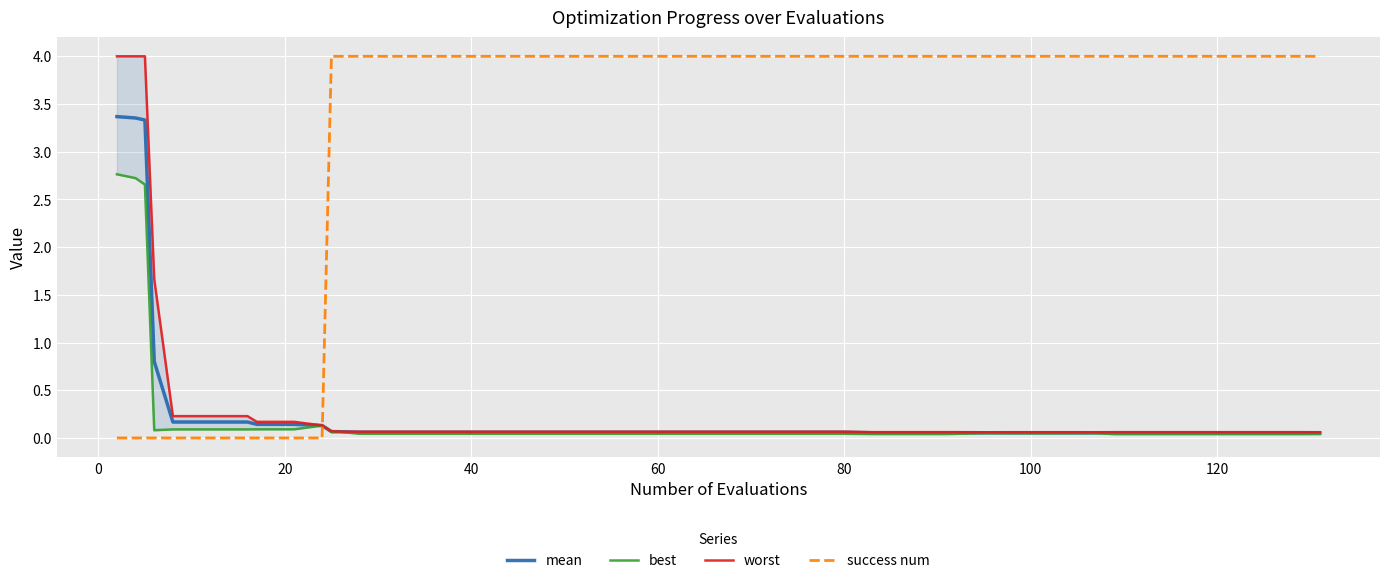

Reading left to right, list all the values displayed in this chart.

mean: 3.4	3.4	3.3	0.8	0.2	0.2	0.2	0.1	0.1	0.1	0.1	0.1	0.1	0.1	0.1	0.1	0.1	0.1	0.1	0.1	0.1	0.1	0.1	0.1	0.1	0.1	0.1	0.1	0.1	0.1	0.1	0.1	0.1	0.1	0.1	0.1	0.1	0.1	0.1	0.1
best: 2.8	2.7	2.7	0.1	0.1	0.1	0.1	0.1	0.1	0.1	0.1	0.1	0.0	0.0	0.0	0.0	0.0	0.0	0.0	0.0	0.0	0.0	0.0	0.0	0.0	0.0	0.0	0.0	0.0	0.0	0.0	0.0	0.0	0.0	0.0	0.0	0.0	0.0	0.0	0.0
worst: 4.0	4.0	4.0	1.7	0.2	0.2	0.2	0.2	0.2	0.1	0.1	0.1	0.1	0.1	0.1	0.1	0.1	0.1	0.1	0.1	0.1	0.1	0.1	0.1	0.1	0.1	0.1	0.1	0.1	0.1	0.1	0.1	0.1	0.1	0.1	0.1	0.1	0.1	0.1	0.1
success num: 0.0	0.0	0.0	0.0	0.0	0.0	0.0	0.0	0.0	0.0	4.0	4.0	4.0	4.0	4.0	4.0	4.0	4.0	4.0	4.0	4.0	4.0	4.0	4.0	4.0	4.0	4.0	4.0	4.0	4.0	4.0	4.0	4.0	4.0	4.0	4.0	4.0	4.0	4.0	4.0